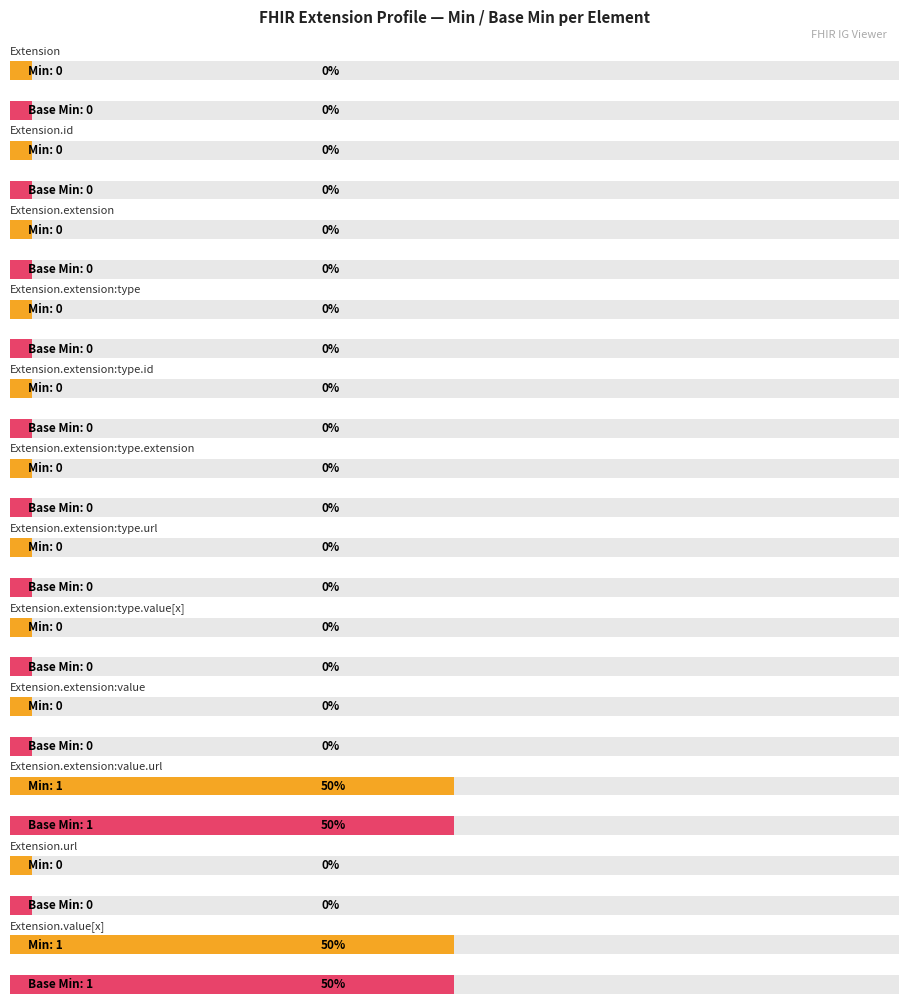

What is the difference between the second highest and second lowest values in the Min series?

1